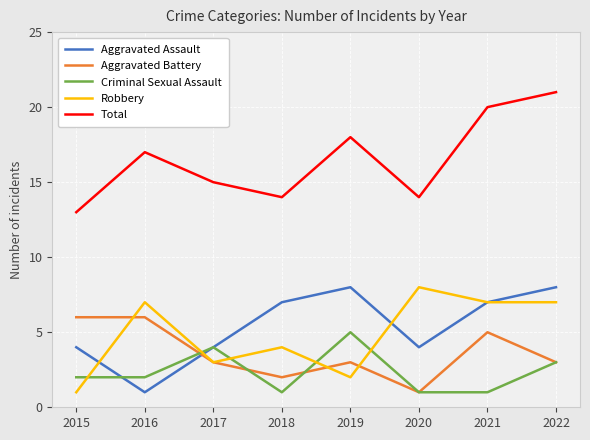

What is the difference between the maximum and second lowest values in the Total series?

7